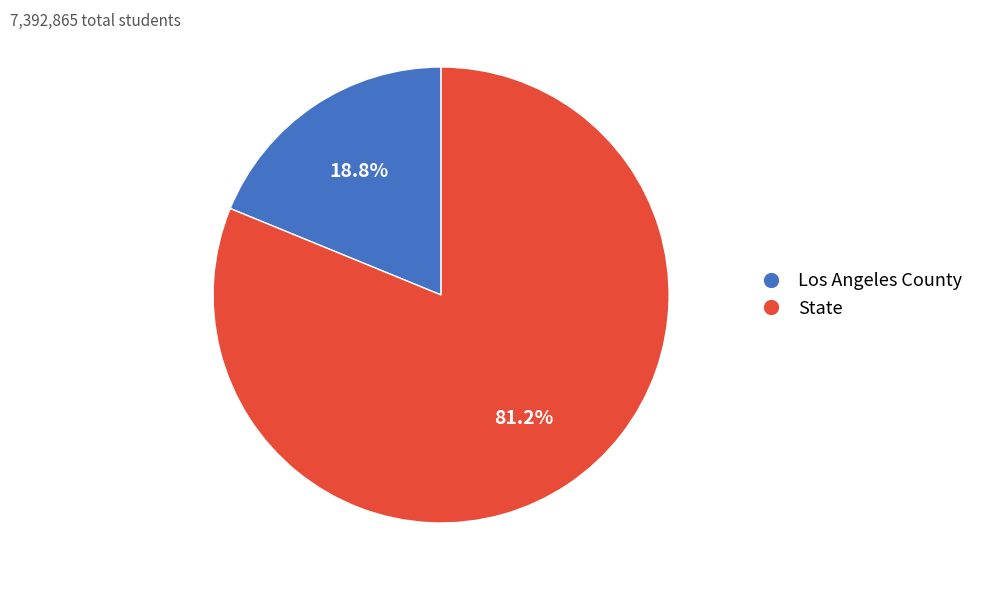

To the nearest percent, what percentage of the pie is Los Angeles County?

19%